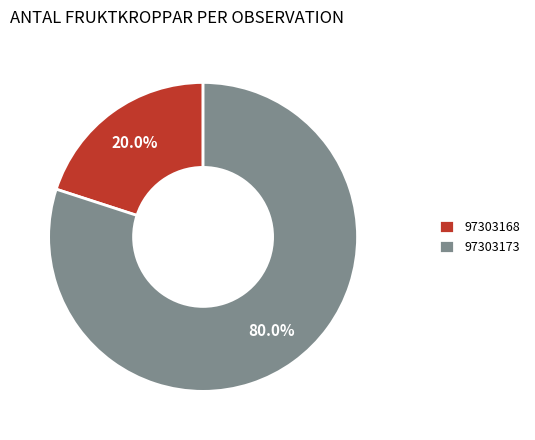

Which has a higher value, 97303173 or 97303168?

97303173